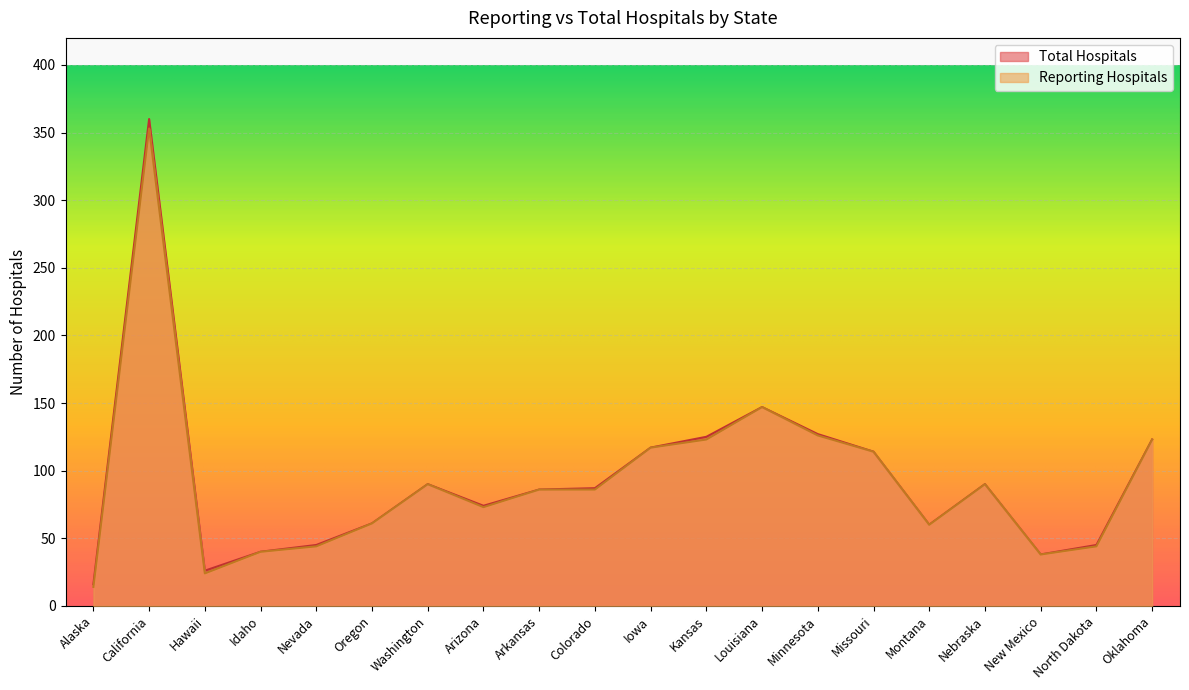

What is the greatest value displayed?

360